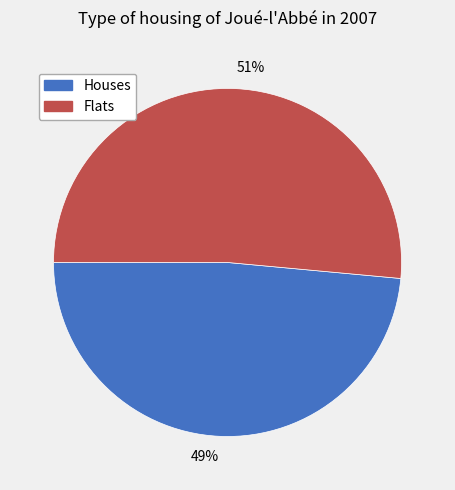

Do 49% and 51% together represent more than half of the pie?

Yes